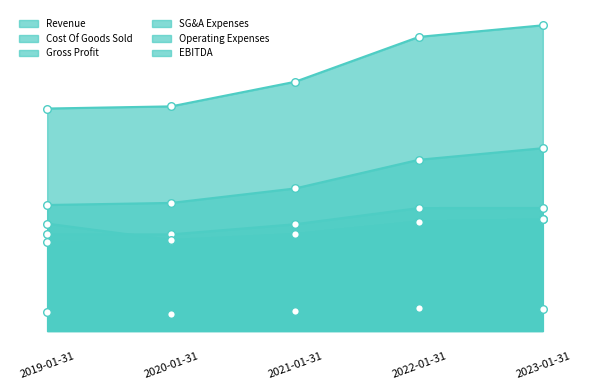

Which series contains the highest Y value?

Revenue